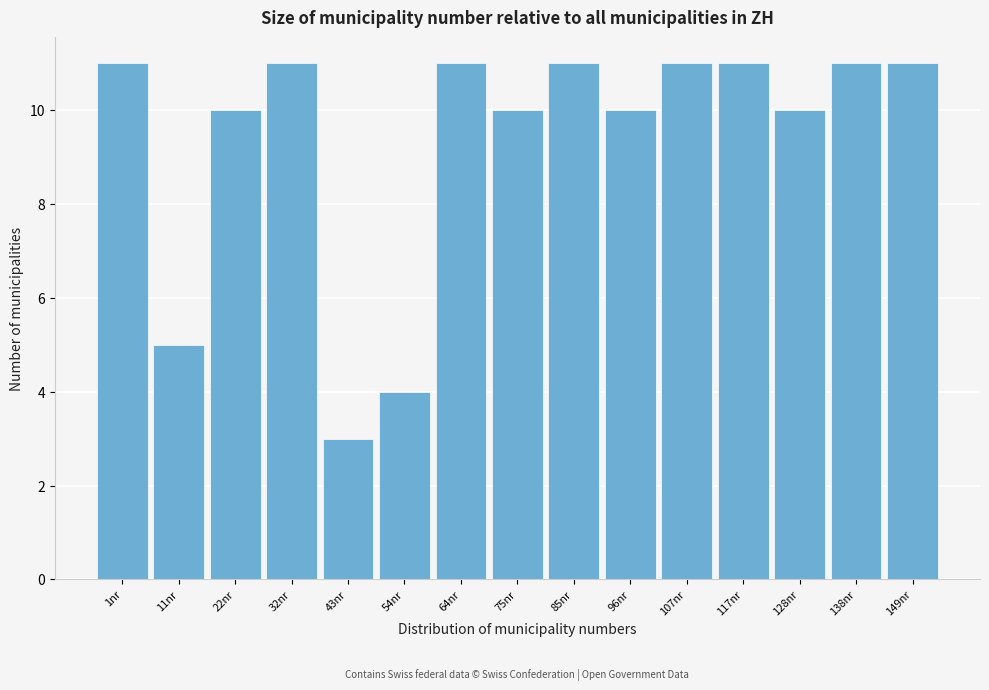

Reading right to left, what are all the values shown in this chart?

149nr=11	138nr=11	128nr=10	117nr=11	107nr=11	96nr=10	85nr=11	75nr=10	64nr=11	54nr=4	43nr=3	32nr=11	22nr=10	11nr=5	1nr=11